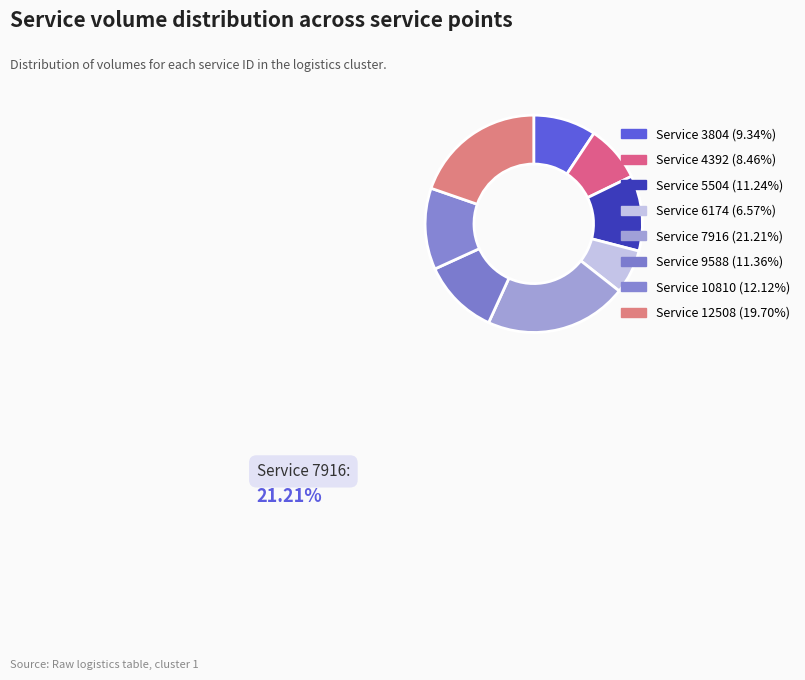

How many slices are in this pie chart?

8